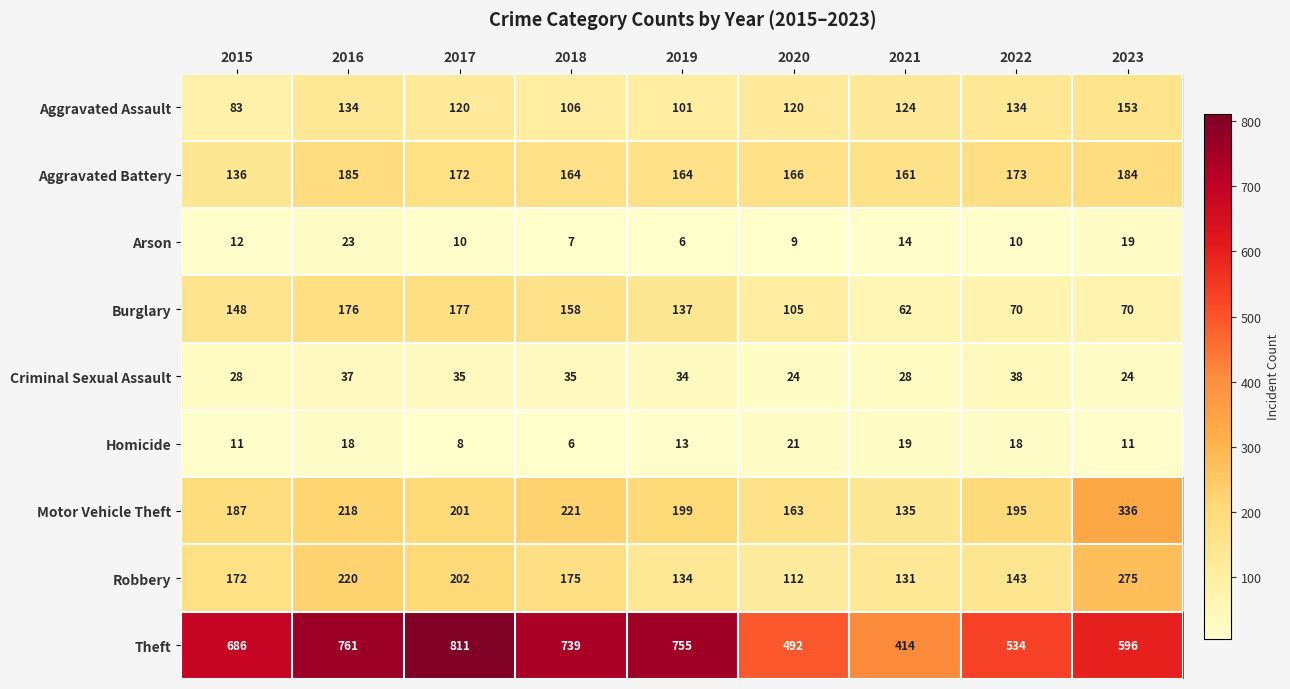

How many series are shown in this chart?

9